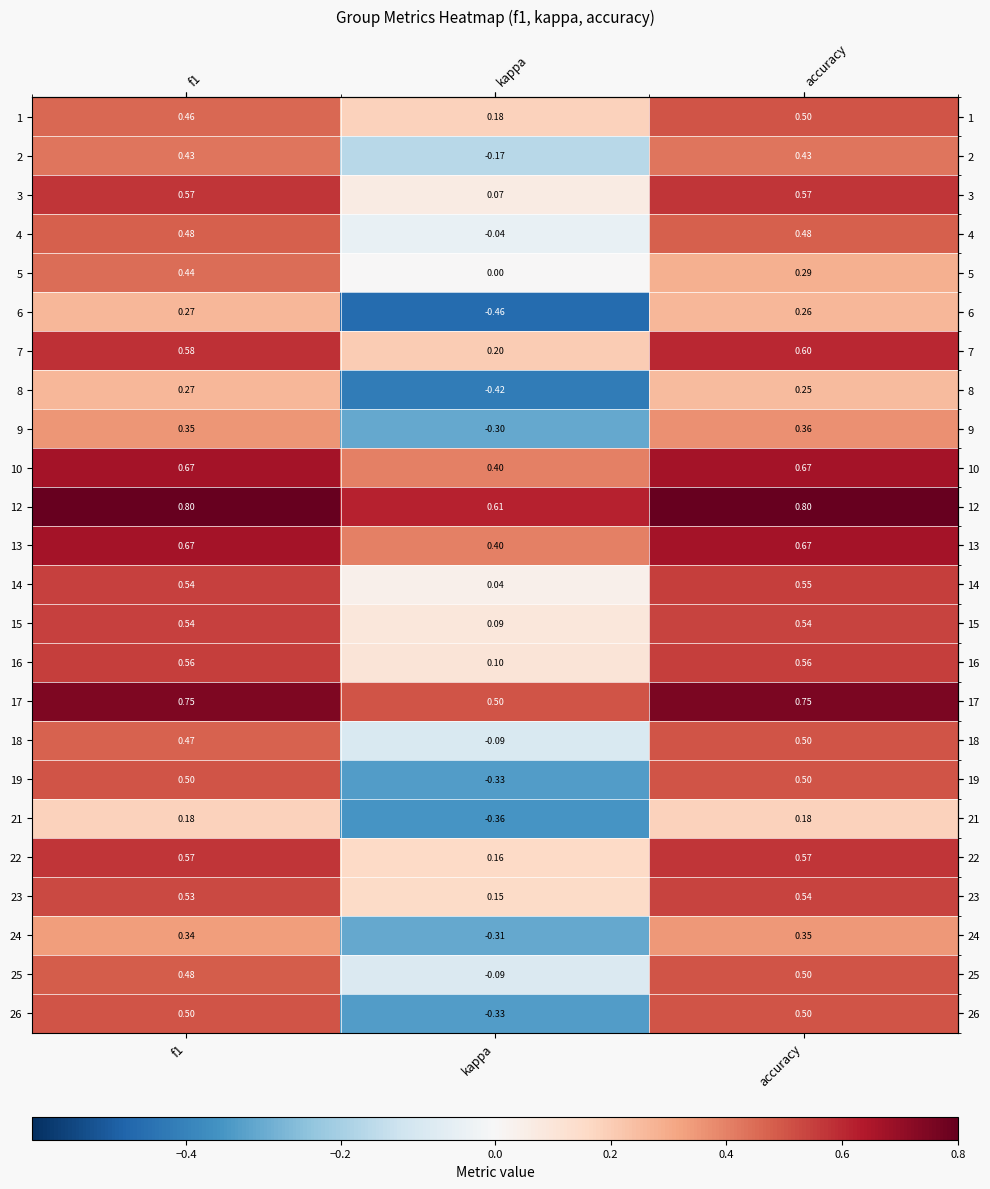

Which category has the lowest value in the 8 series?

kappa